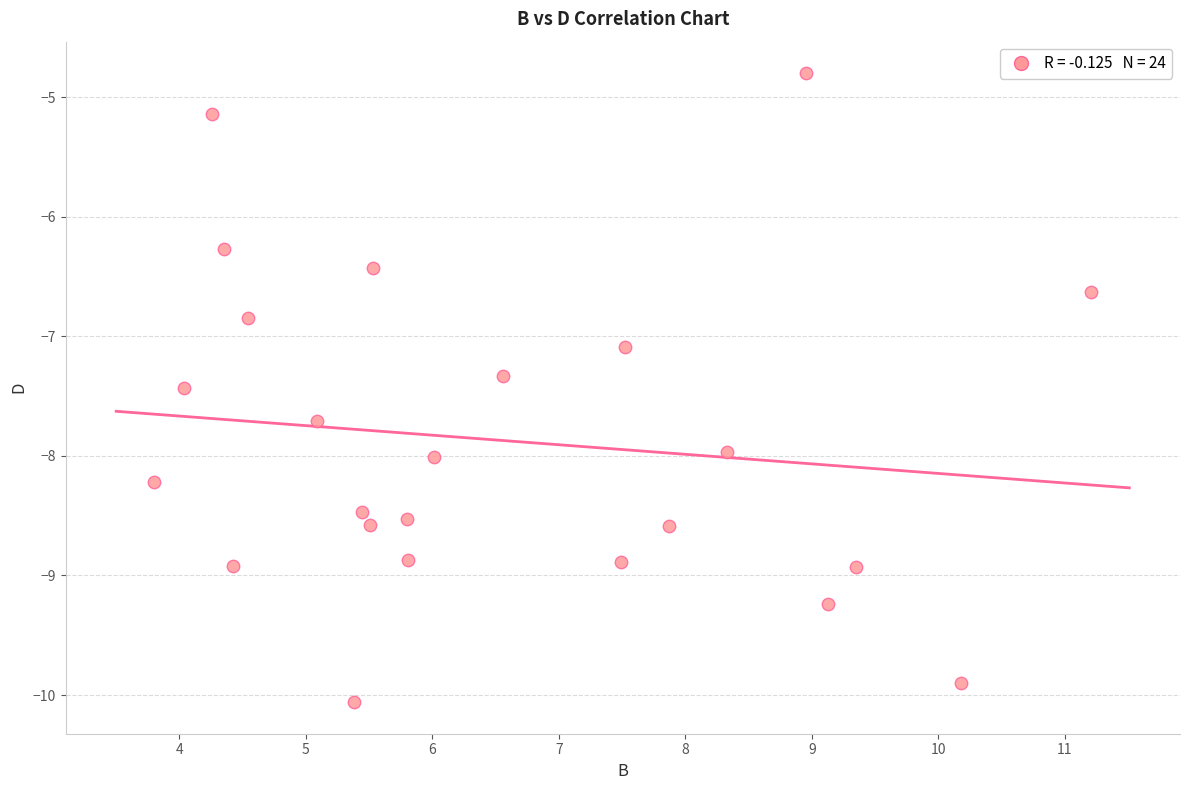

What is the range of X values (max minus min)?

7.4